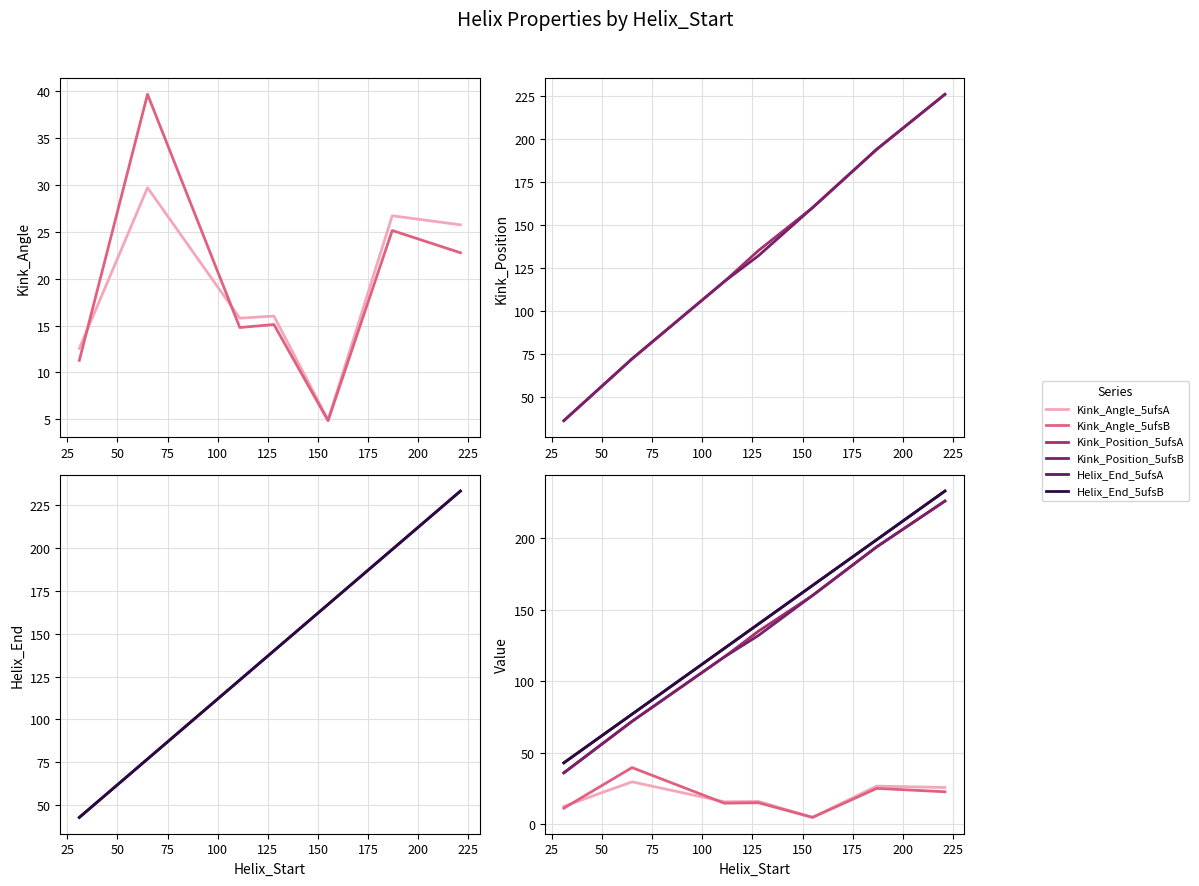

Which series has the largest total across all categories?

Helix_End_5ufsA